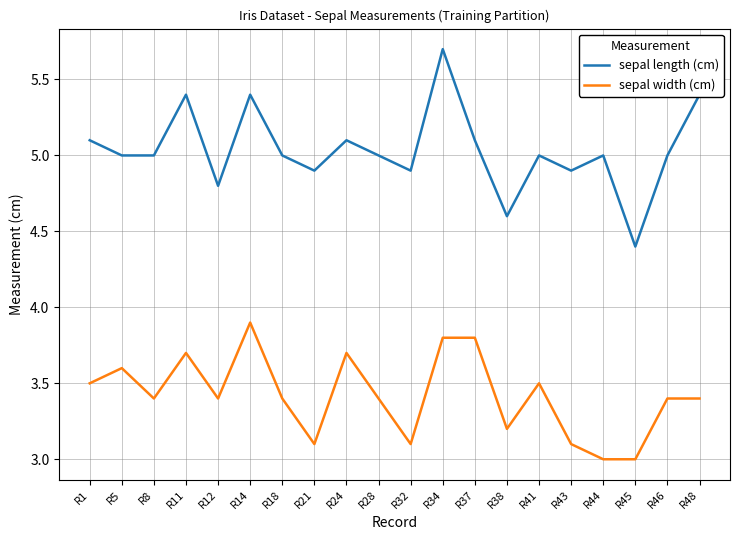

True or false: sepal length (cm) and sepal width (cm) cross at least once.

False